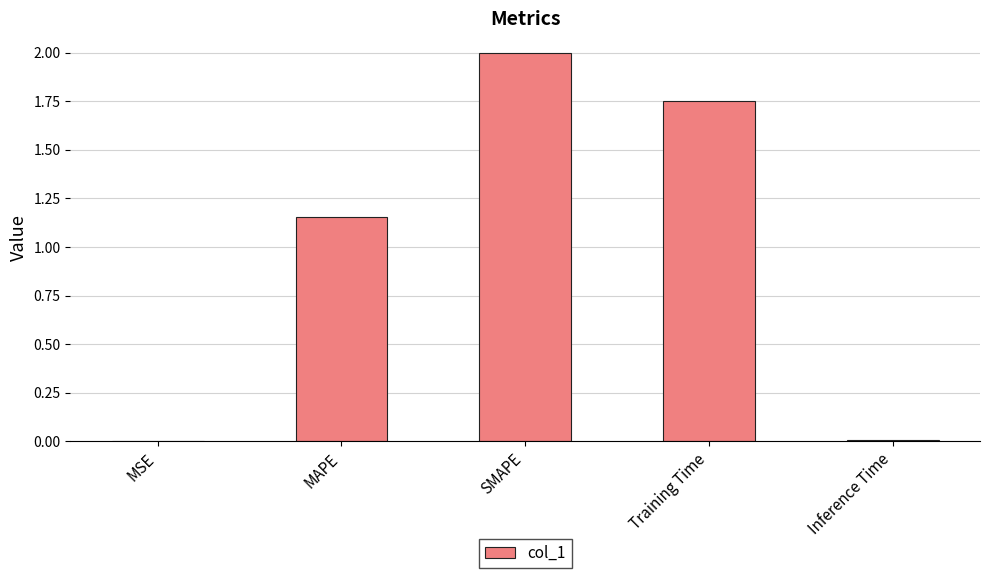

What is the sum of all values?

4.9